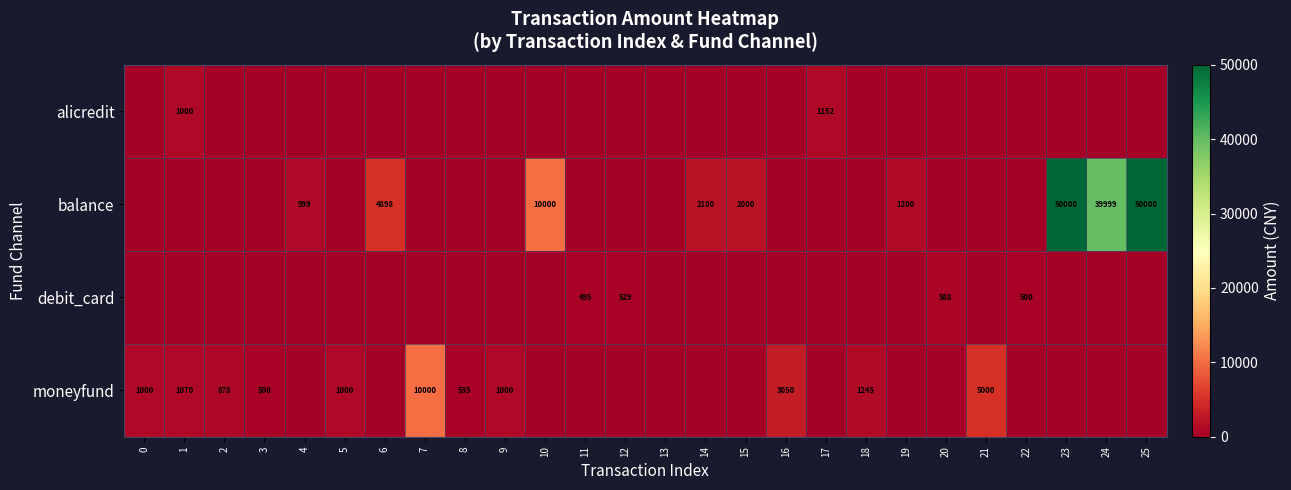

What is the total value across all series at 16?

3050.0